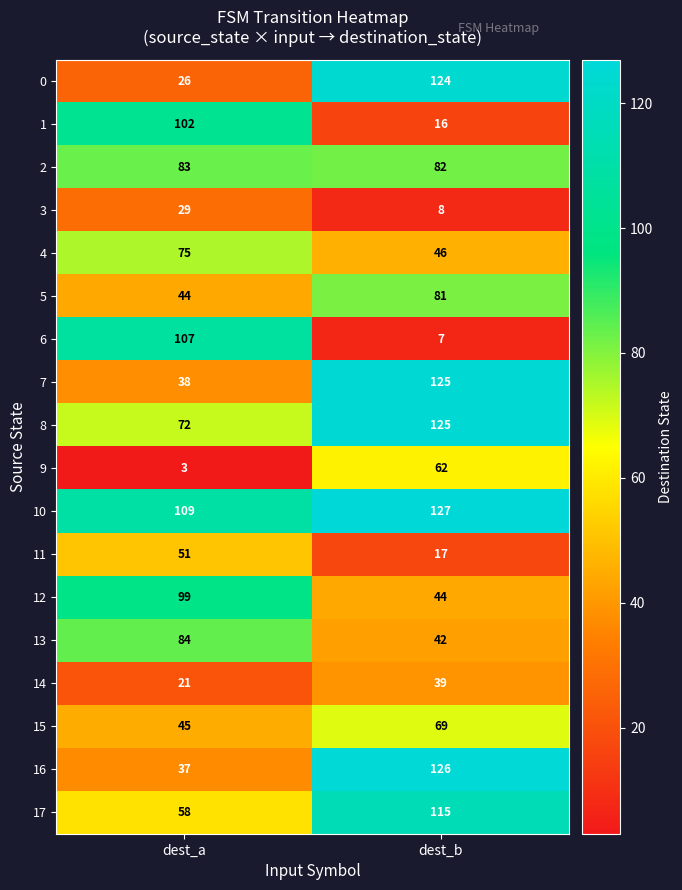

Count the number of data series in this chart.

18